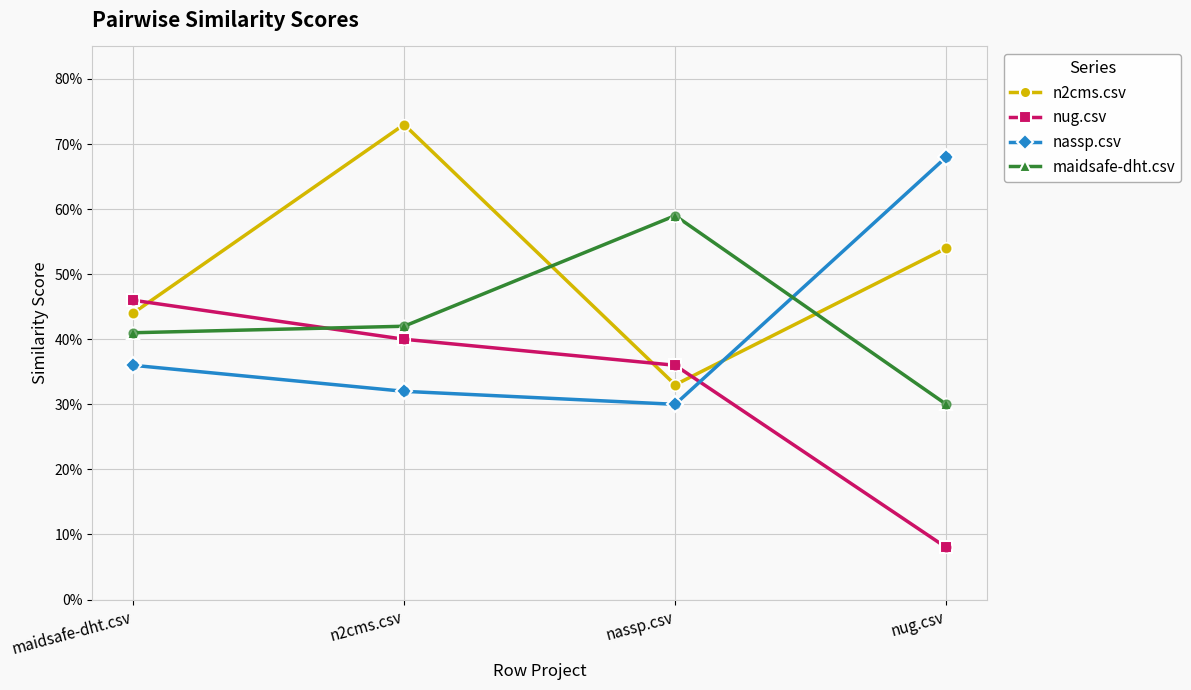

Is this an area chart (filled region under the line)?

No